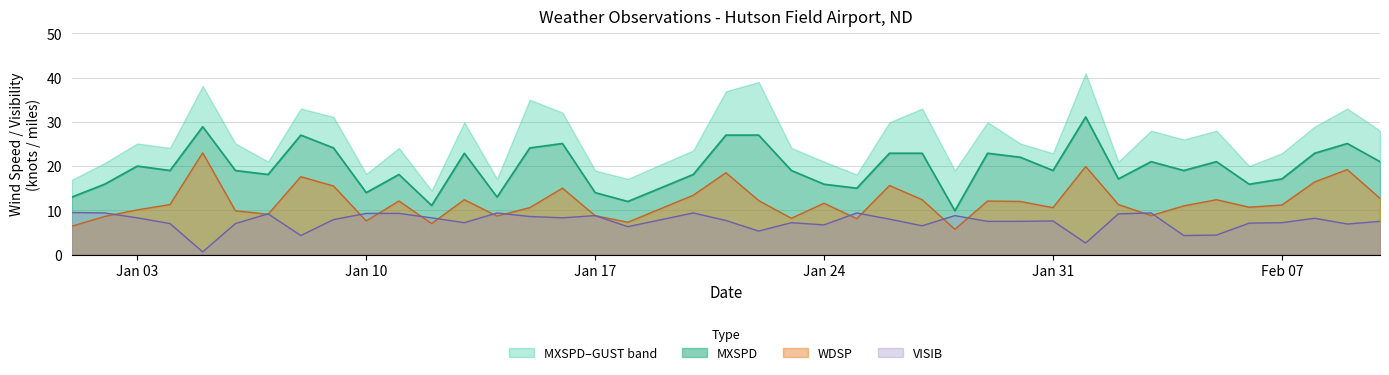

Which series changed the most between 2022-01-09 and 2022-02-08?

MXSPD